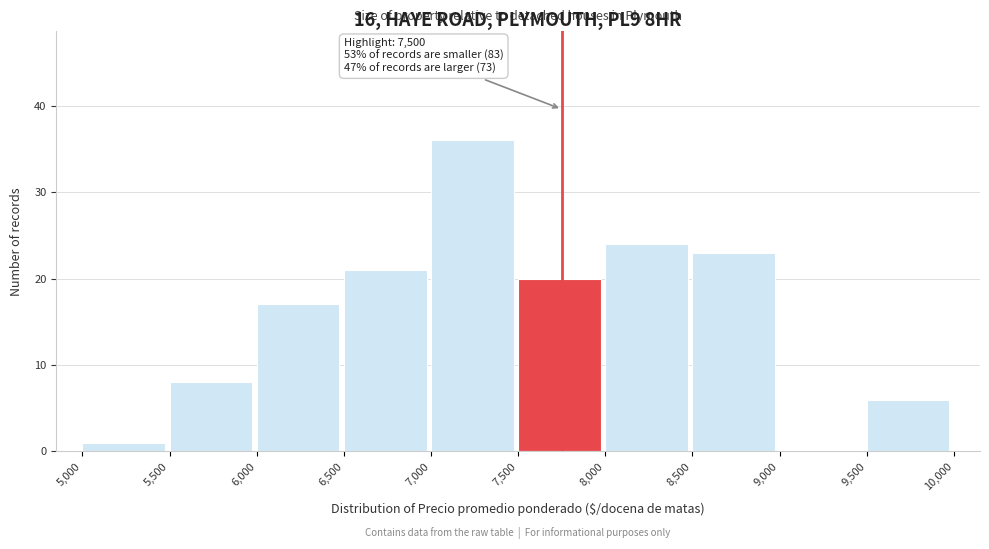

Over which range of the x-axis is the bar tallest?

7,000 to 7,500